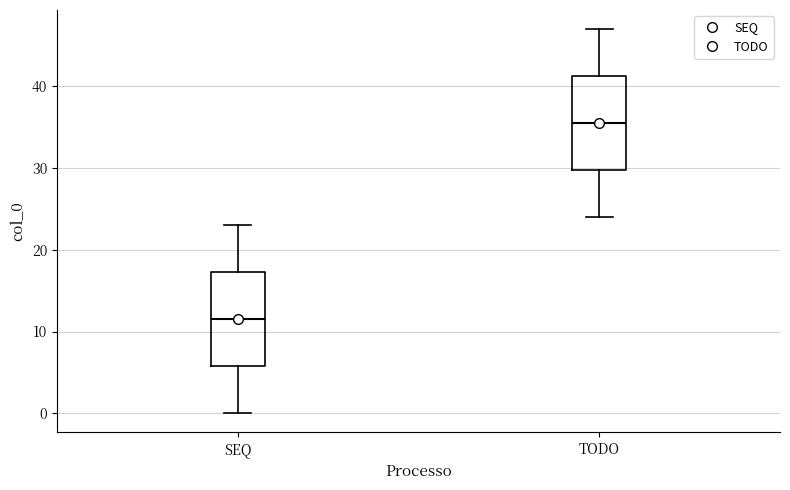

Reading left to right, transcribe this box plot: for each box, give where its median line is, the range the box spans, and where its two whiskers end, as read against the y-axis. The values are not printed on the chart, so give them approximately, as read against the axis.

SEQ: median 12, box 6 to 17, whiskers 0 to 23
TODO: median 36, box 30 to 41, whiskers 24 to 47